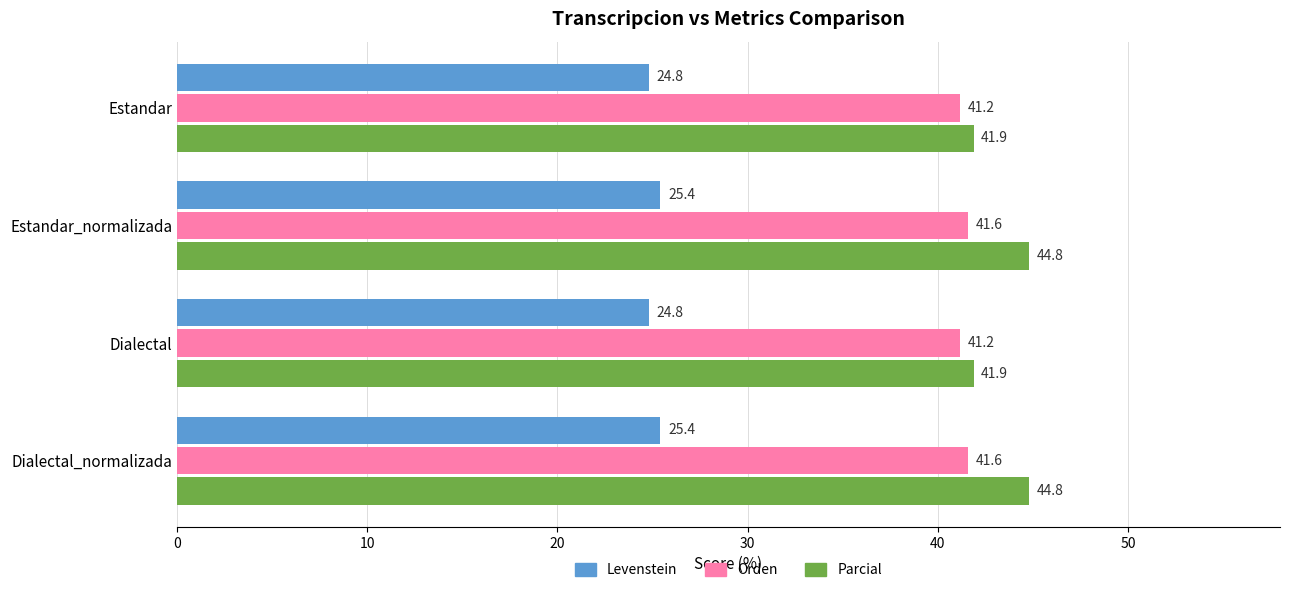

Count the number of categories in the chart.

4